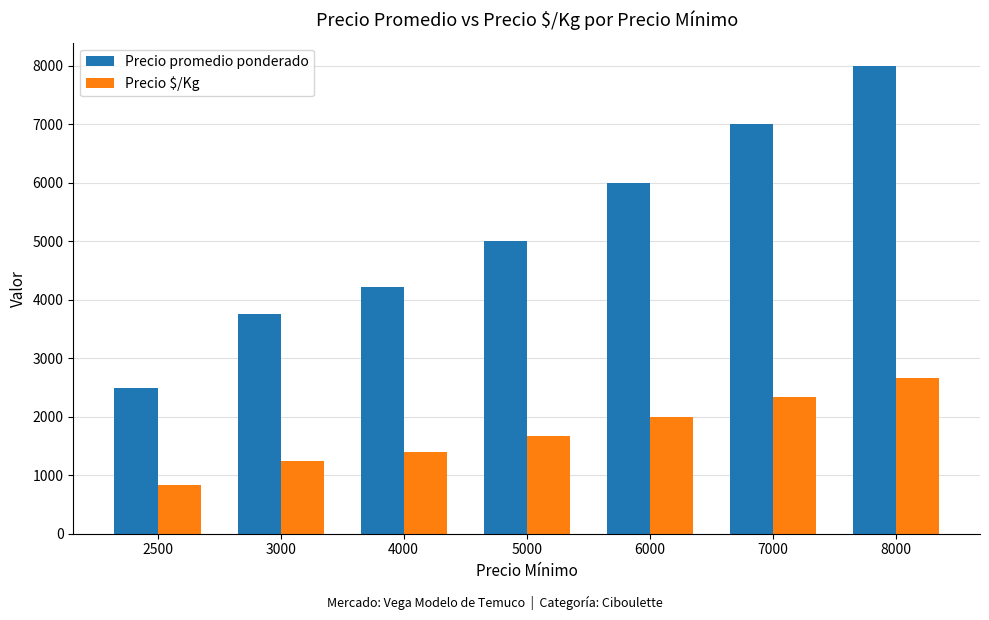

Between 4000 and 6000, which series saw the biggest shift?

Precio promedio ponderado